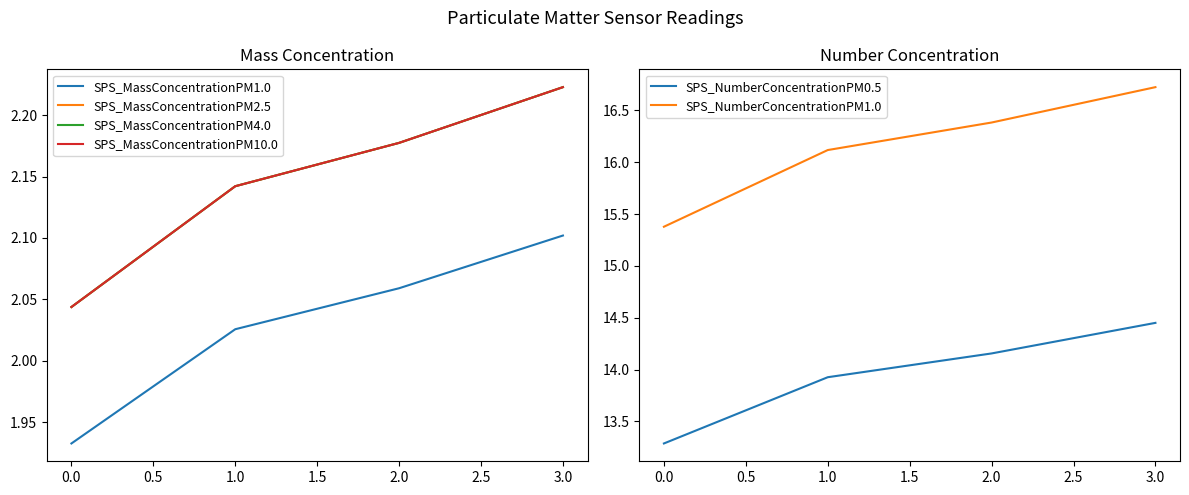

True or false: SPS_MassConcentrationPM1.0 has a value of 2.7 at 1.0.

False